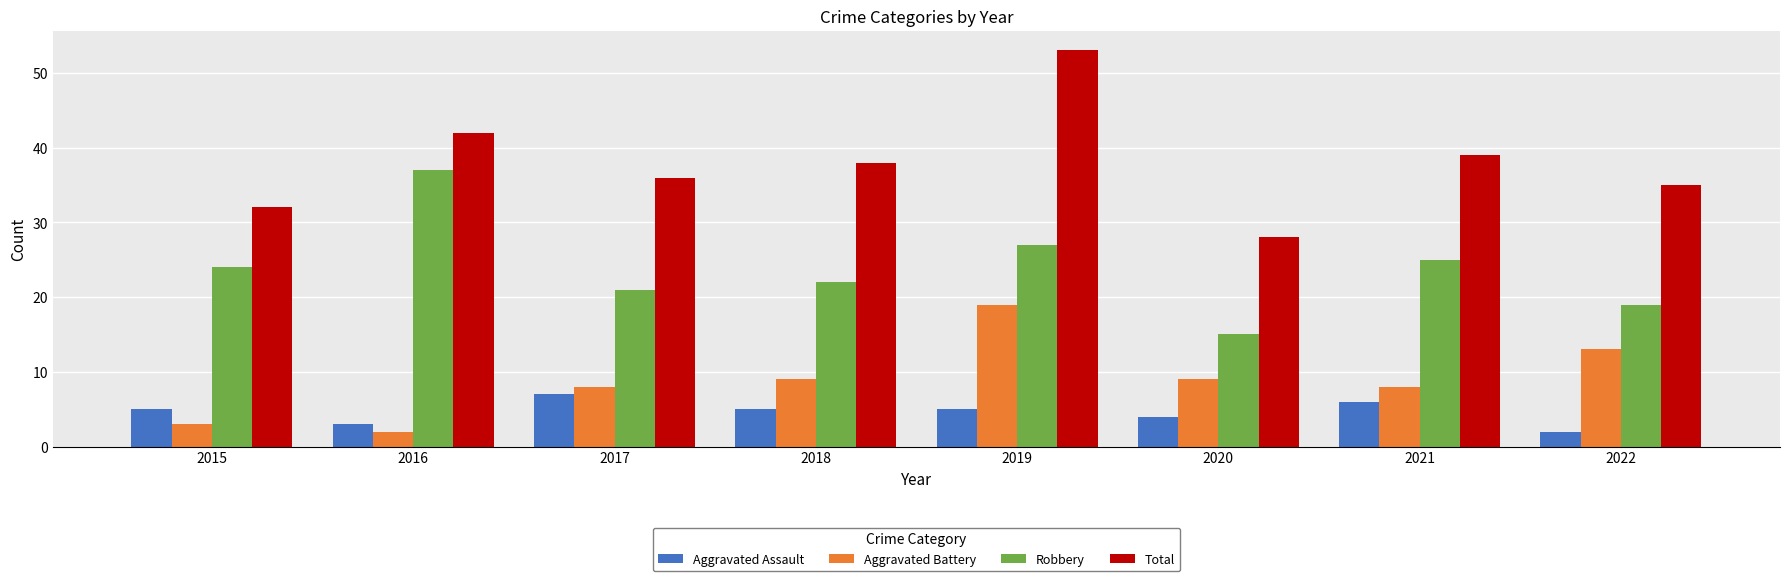

Count the number of data series in this chart.

4